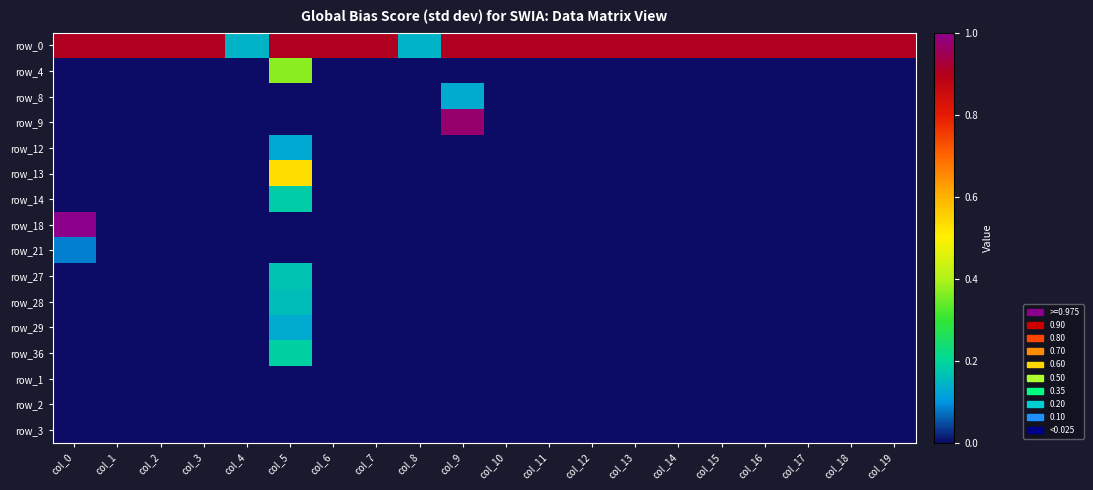

At how many categories does at least one series exceed 0?

20